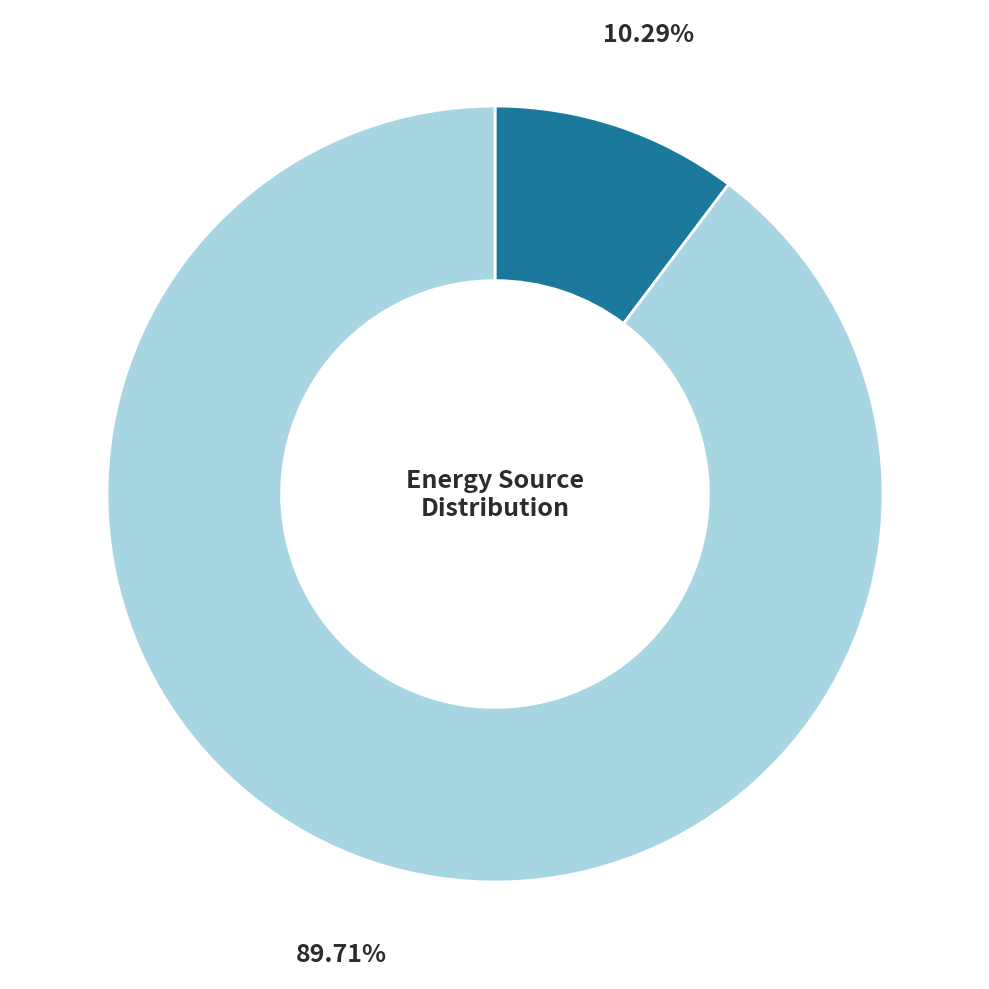

Does any single category account for the majority?

Yes